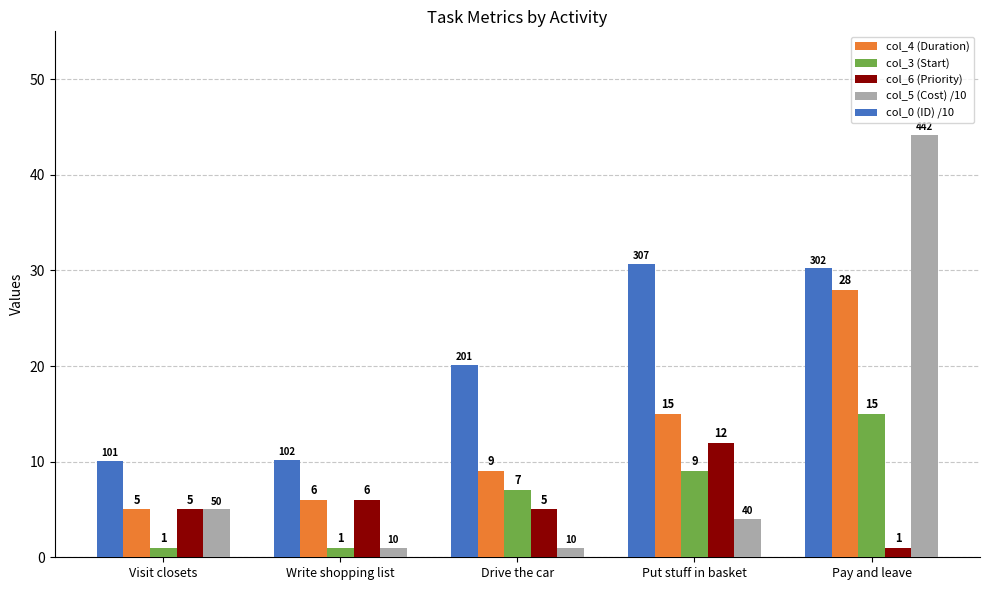

How many bars are there in each group?

5